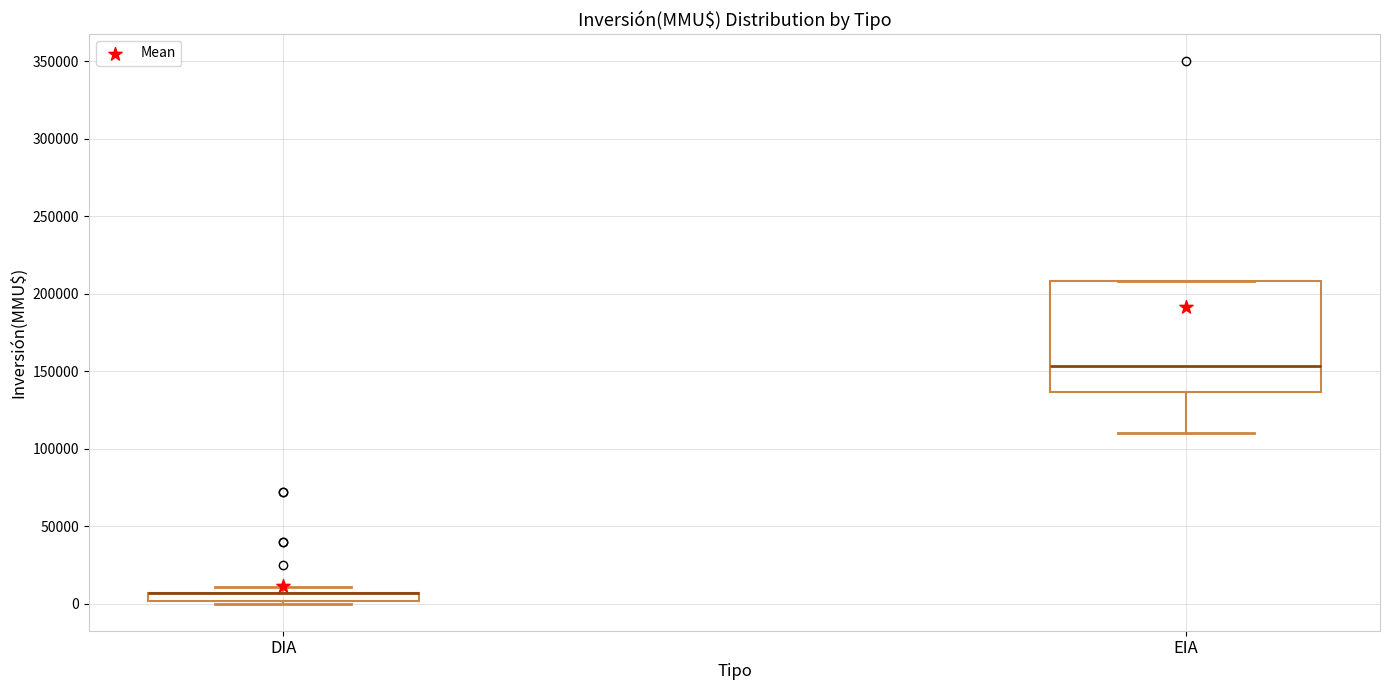

Which box is the tallest, from its lower edge to its upper edge?

EIA